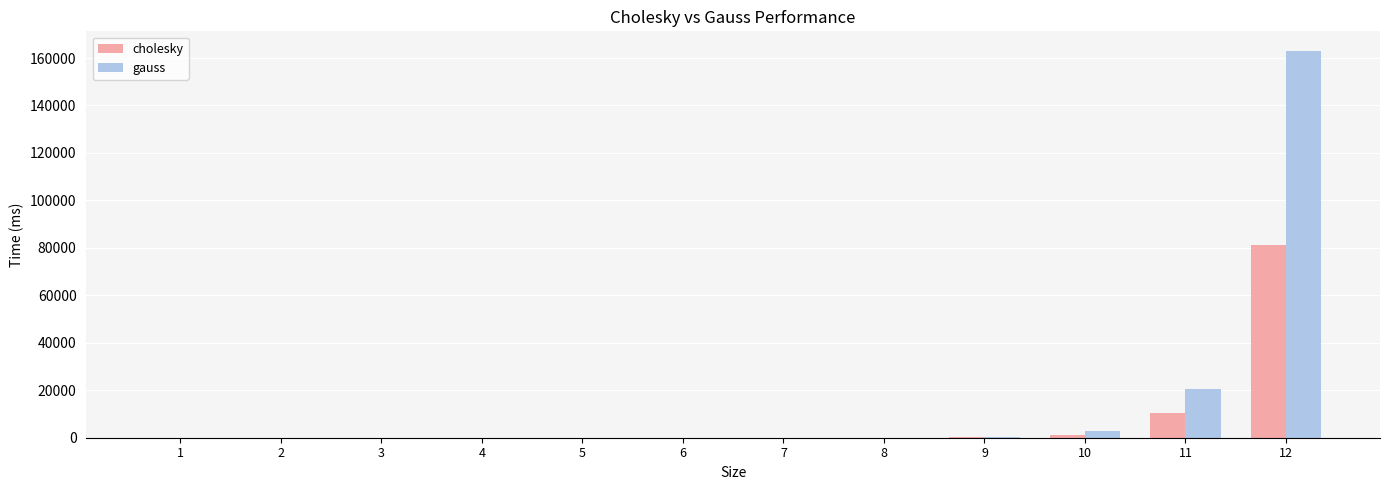

What is the approximate value of gauss at 5?

0.1